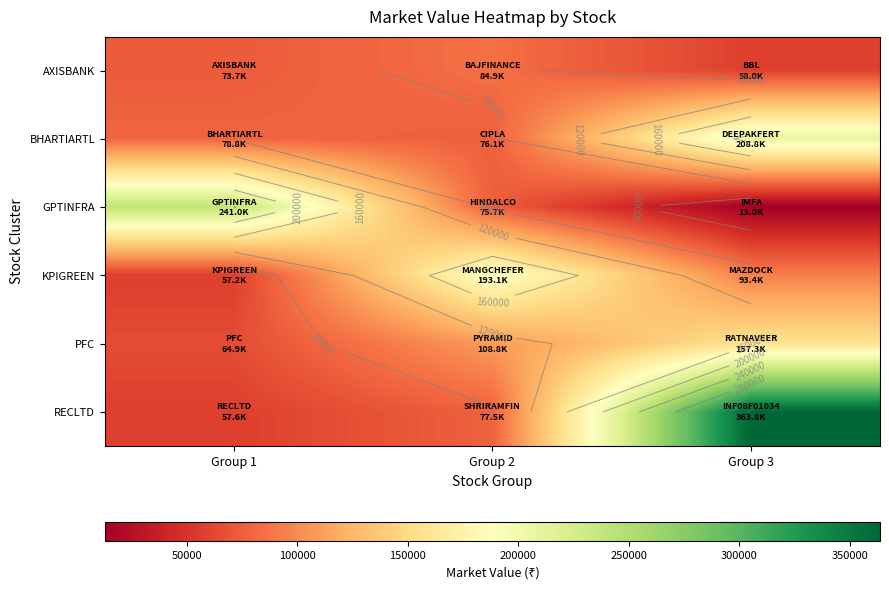

Between Group 1 and Group 2, which series saw the biggest shift?

GPTINFRA